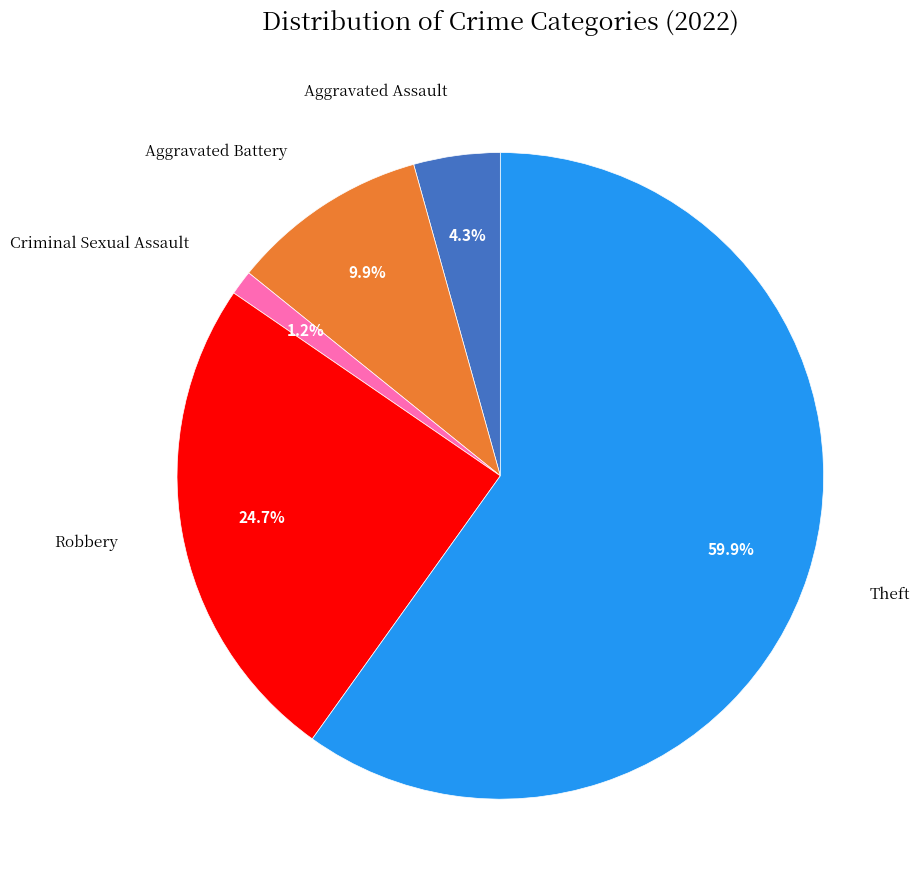

Is there a majority slice in this chart?

Yes